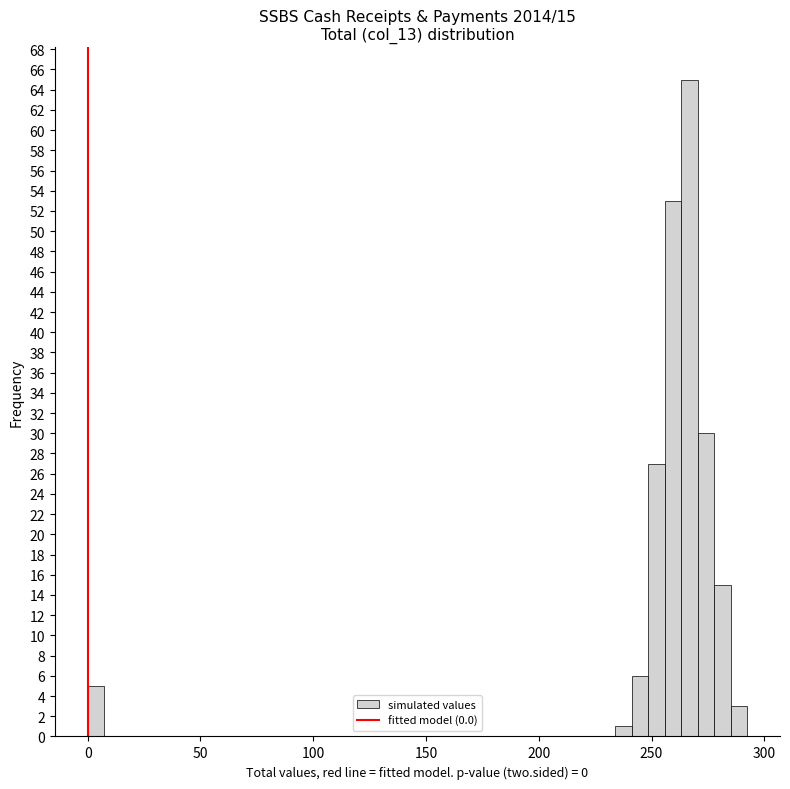

Read against the x-axis, roughly where is the centre of the tallest bar?

265